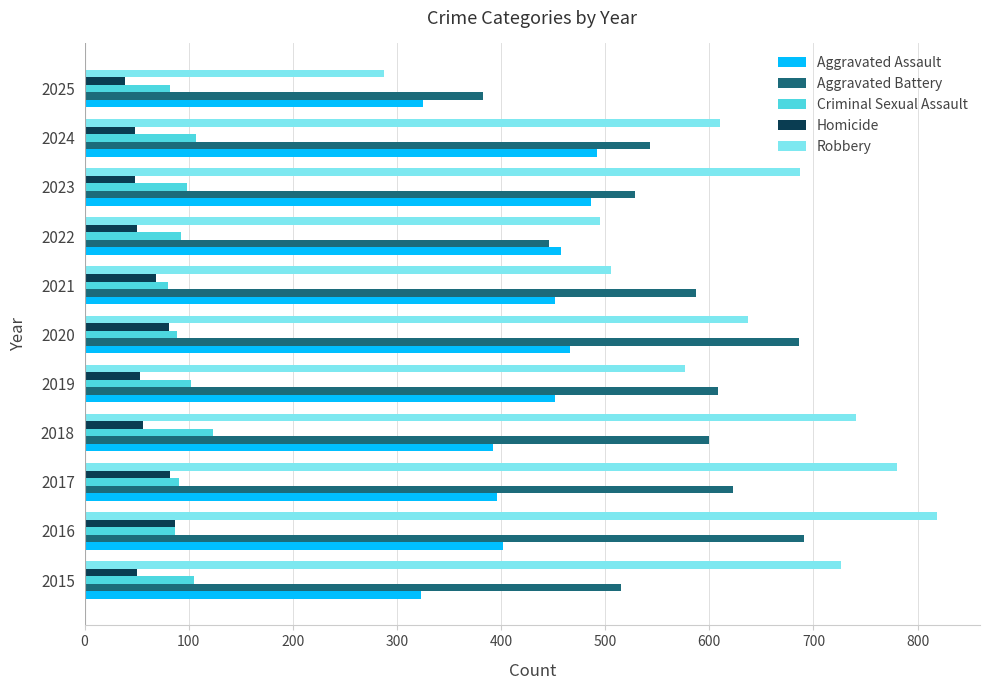

Count the number of data series in this chart.

5